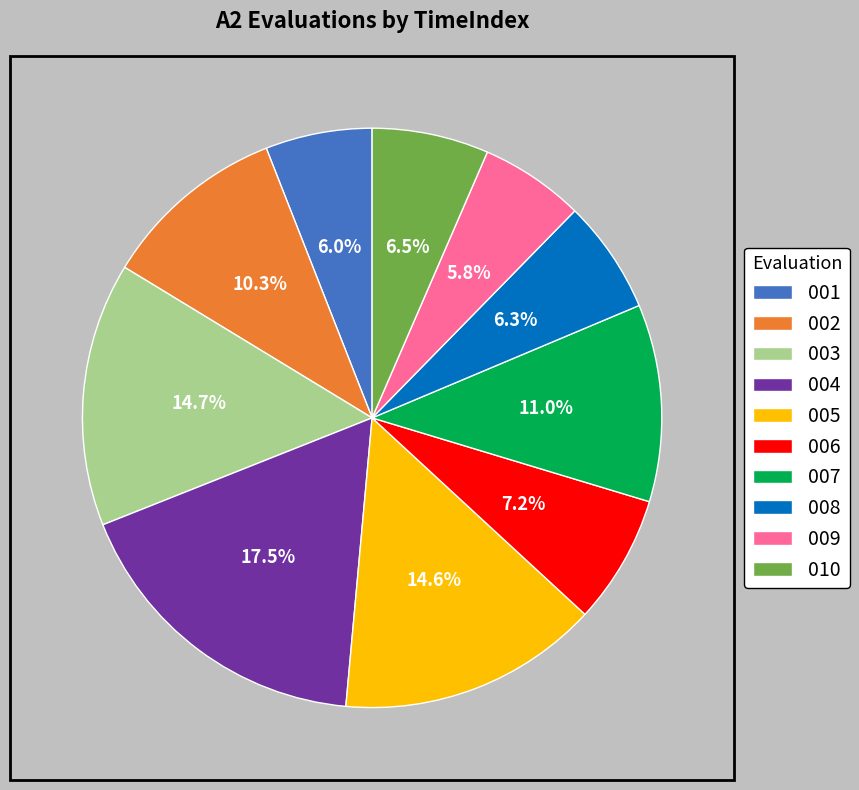

How many segments does this pie chart have?

10